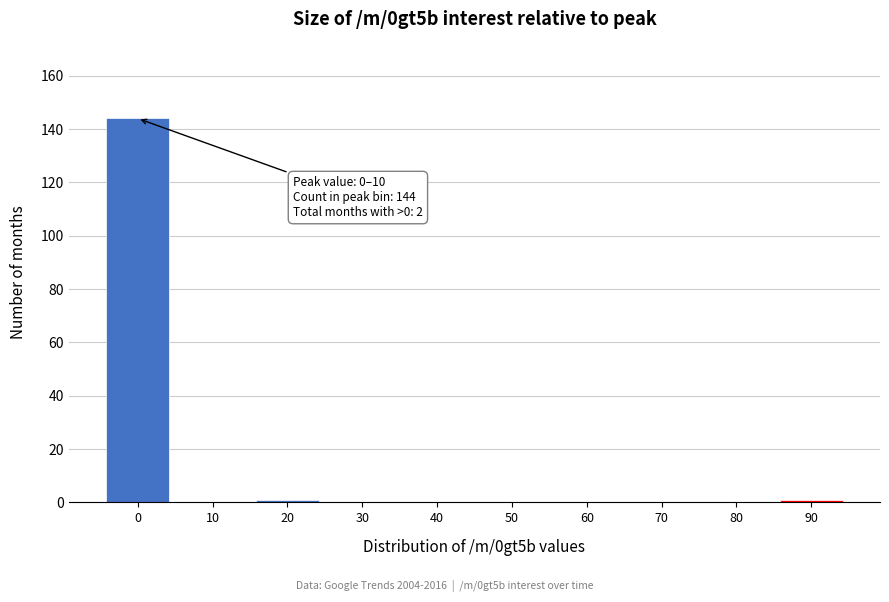

Reading left to right, what are all the values shown in this chart?

0=144	10=0	20=1	30=0	40=0	50=0	60=0	70=0	80=0	90=1